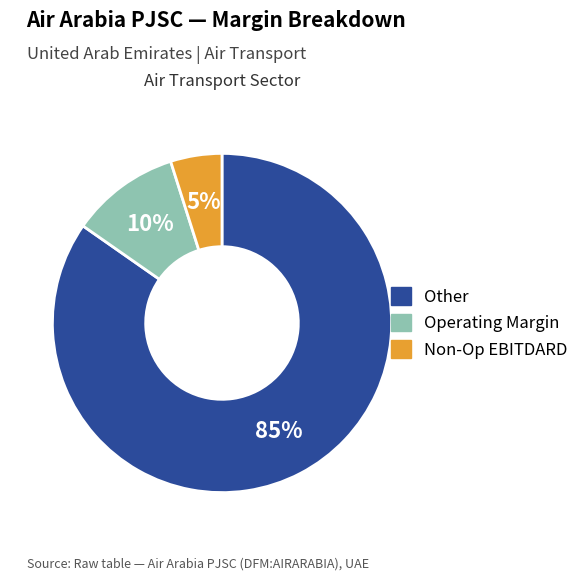

To the nearest percent, what is the difference between the largest and smallest slice percentages?

80%